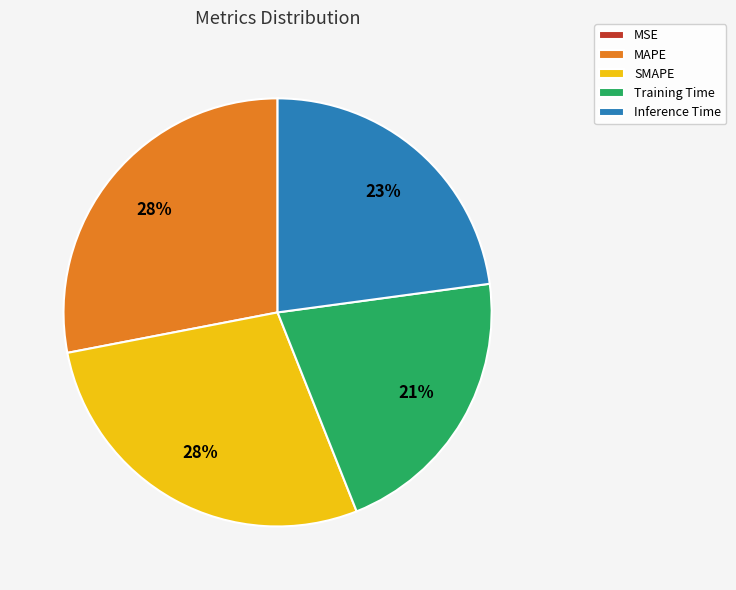

To the nearest percent, what is the difference between the largest and smallest slice percentages?

28%